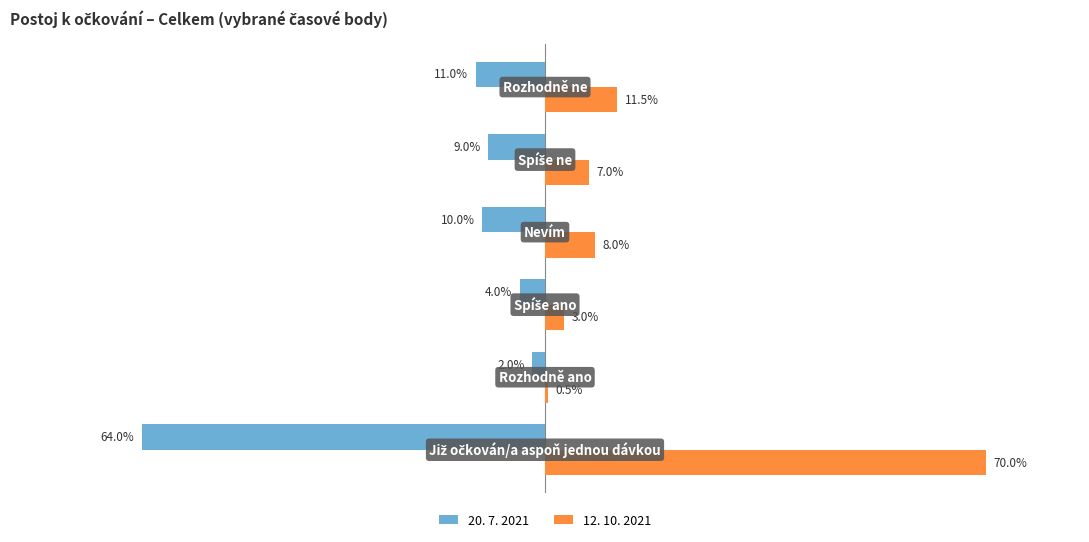

What are all the series names shown in the legend?

20. 7. 2021, 12. 10. 2021